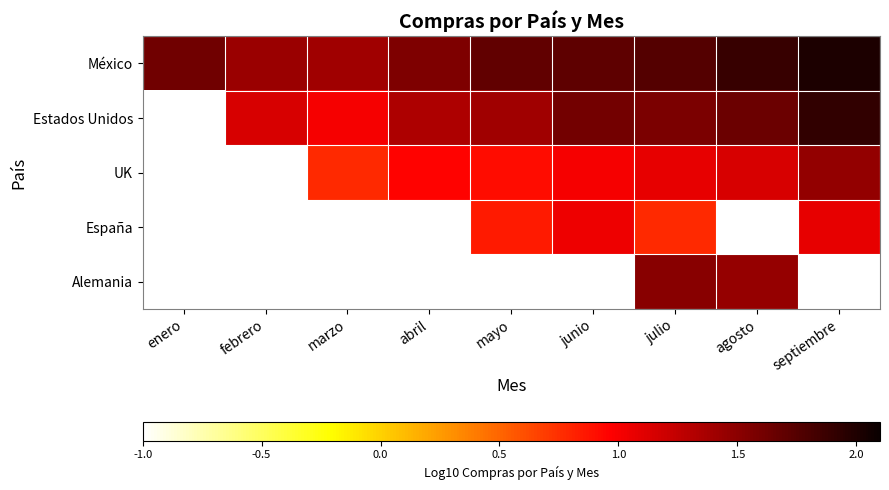

What is the maximum value shown in the chart?

2.0